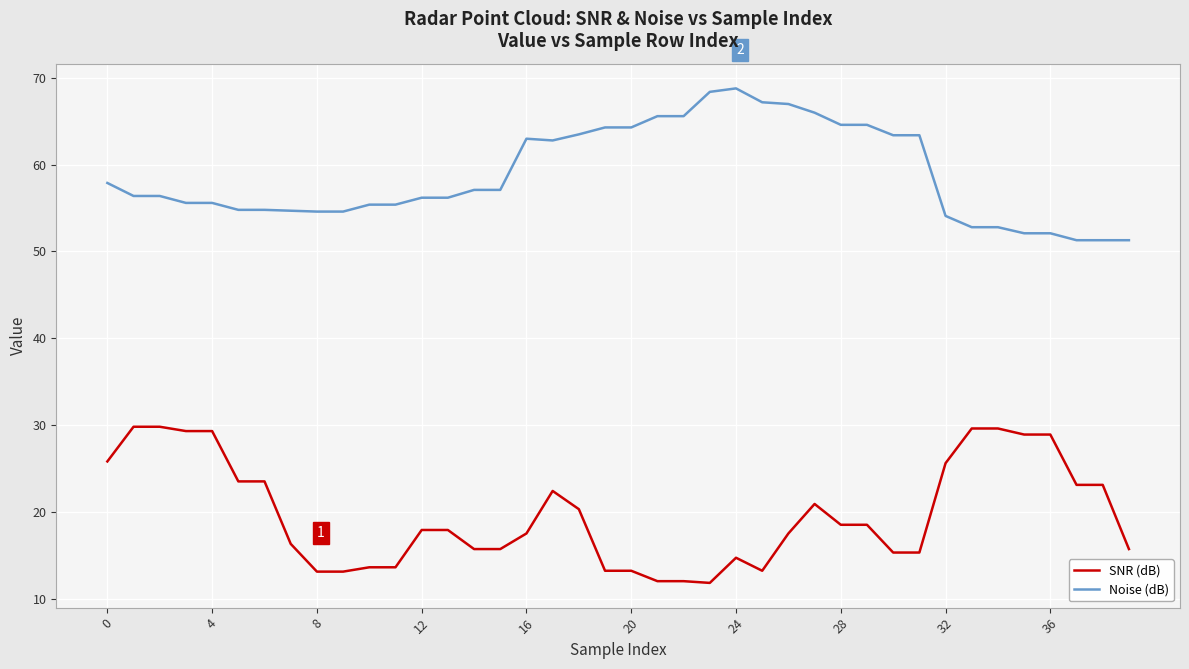

True or false: Noise (dB) and SNR (dB) intersect in this chart.

False